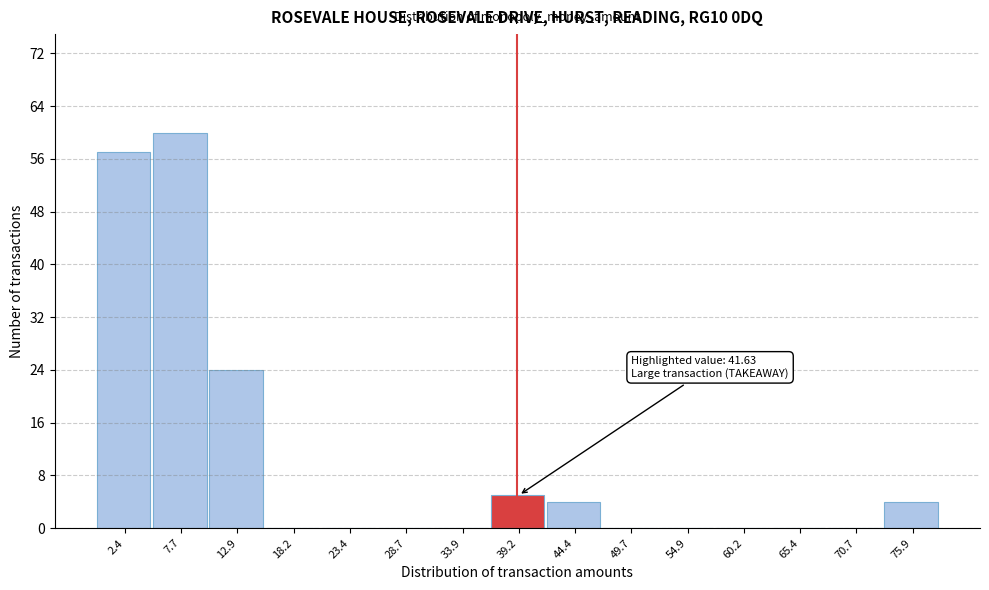

Reading right to left, transcribe all the data shown in this chart.

75.9=4	70.7=0	65.4=0	60.2=0	54.9=0	49.7=0	44.4=4	39.2=5	33.9=0	28.7=0	23.4=0	18.2=0	12.9=24	7.7=60	2.4=57